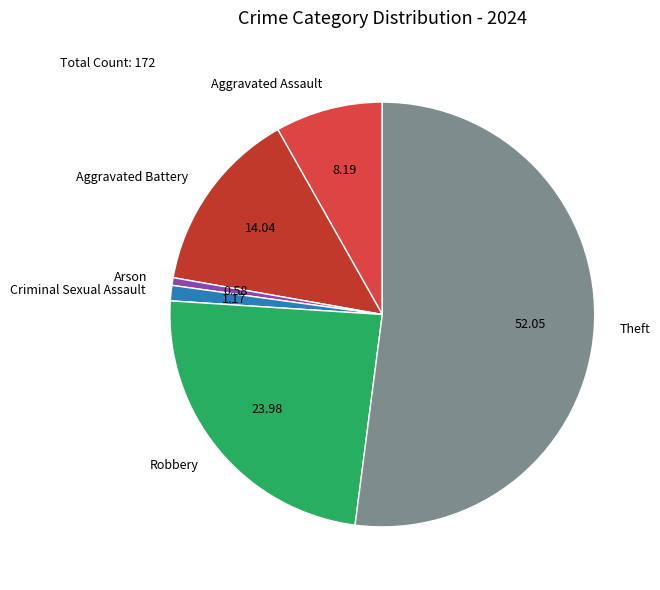

Which slice is the smallest?

Arson